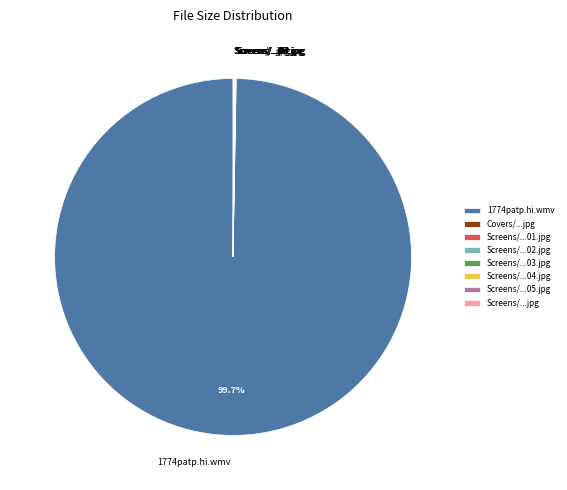

Which slice is the largest?

1774patp.hi.wmv